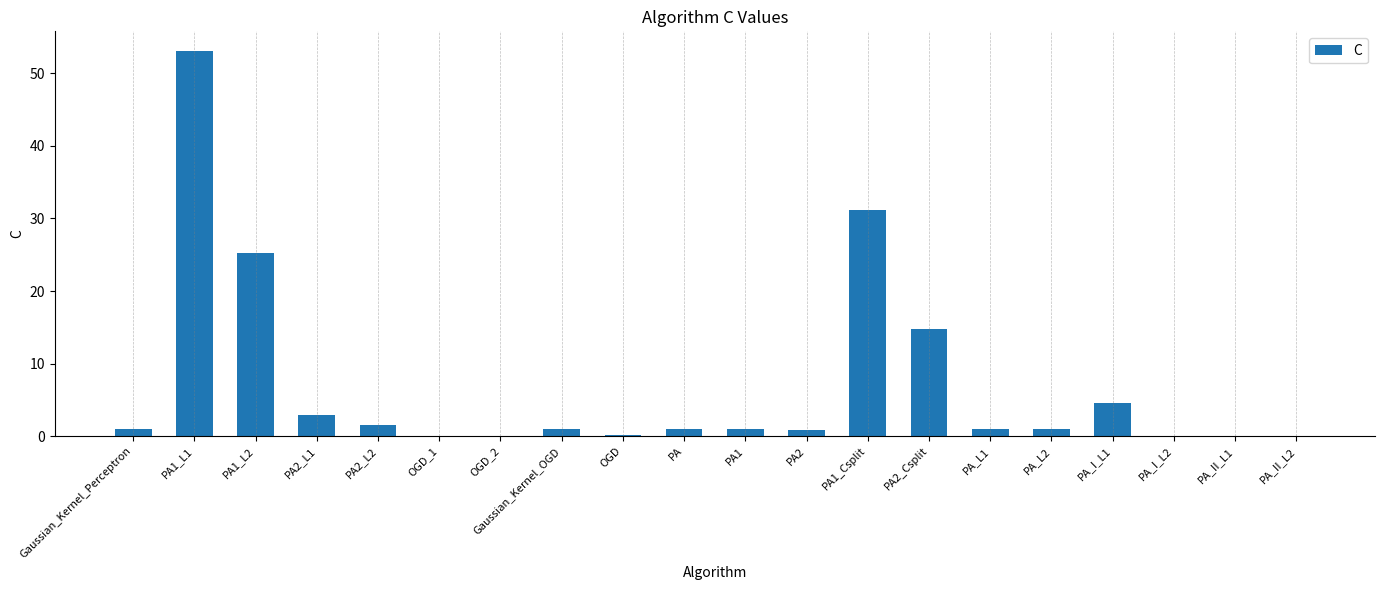

True or false: the data shows 0.1 at PA_I_L2.

True